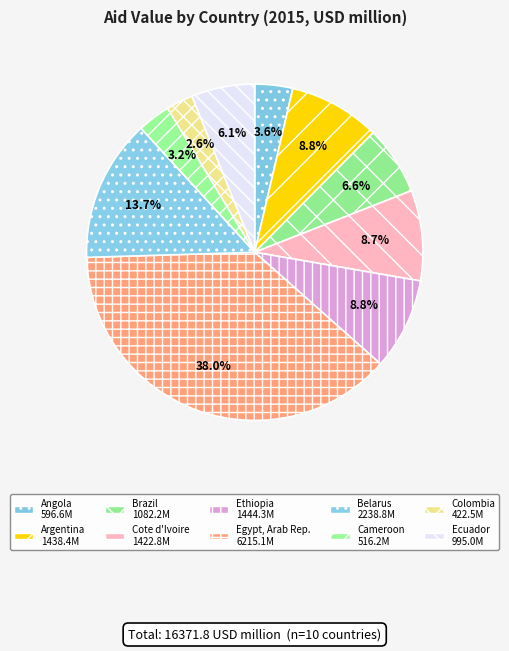

Combined, do Cameroon and Cote d'Ivoire account for over 50%?

No